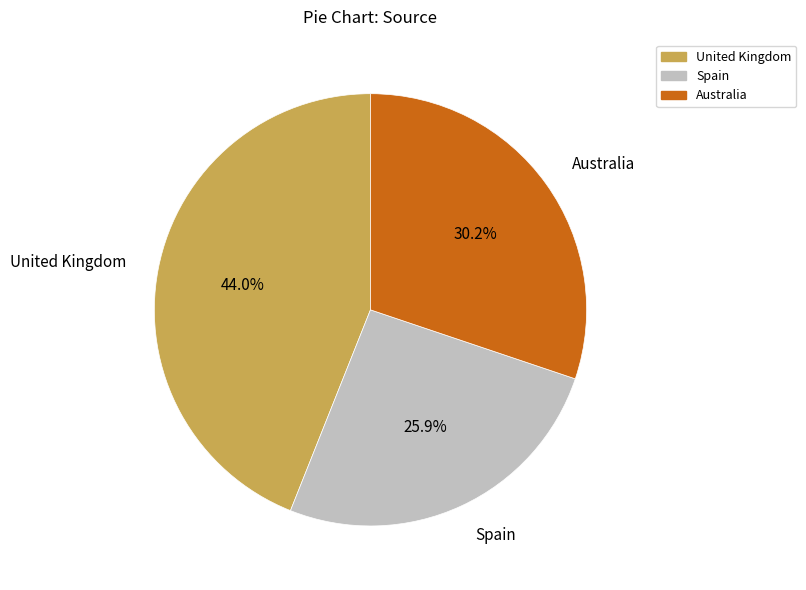

Is there a majority slice in this chart?

No